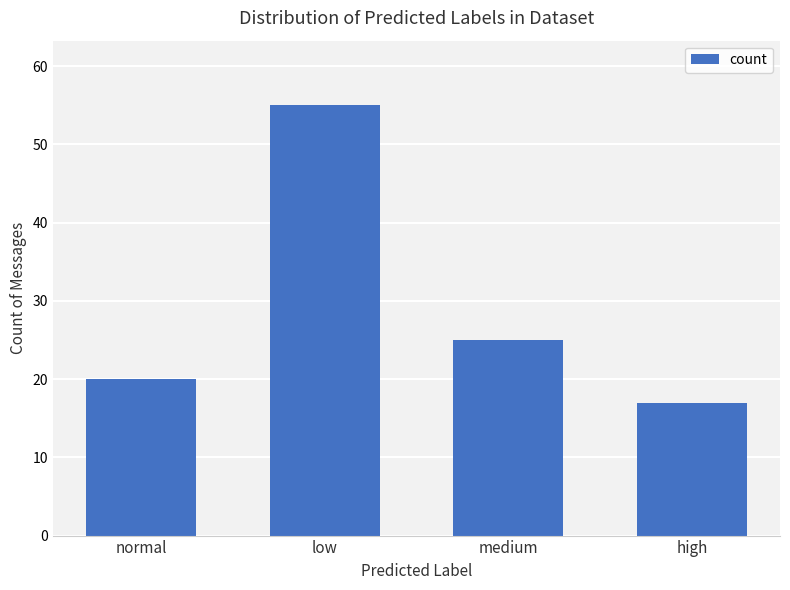

Rank the categories by value from lowest to highest.

high, normal, medium, low